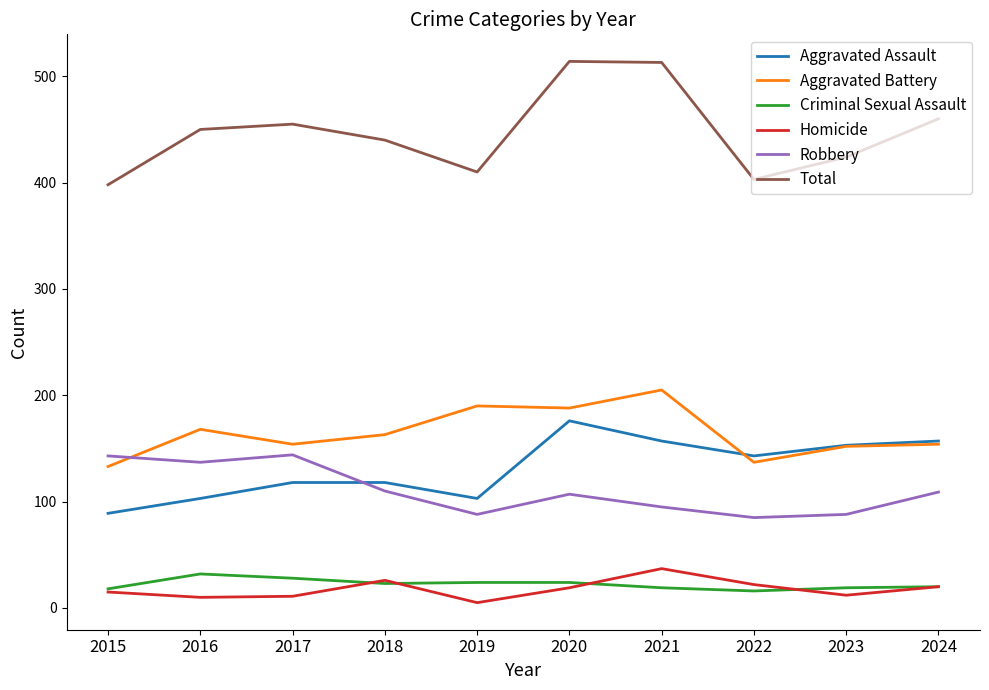

Which series changed the most between 2017 and 2023?

Robbery